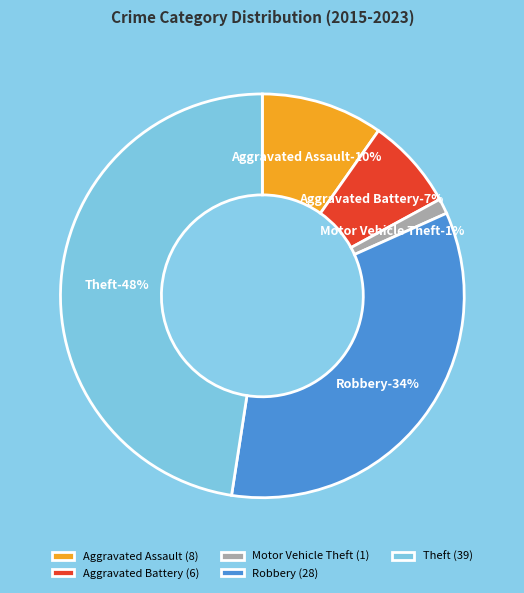

True or false: Theft accounts for 60% of the total.

False